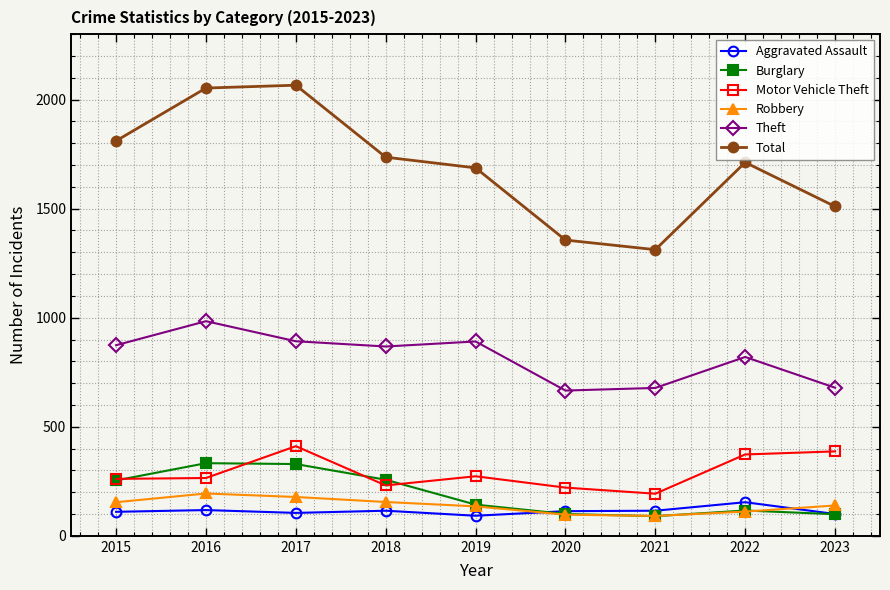

Which series has the widest spread of values?

Total